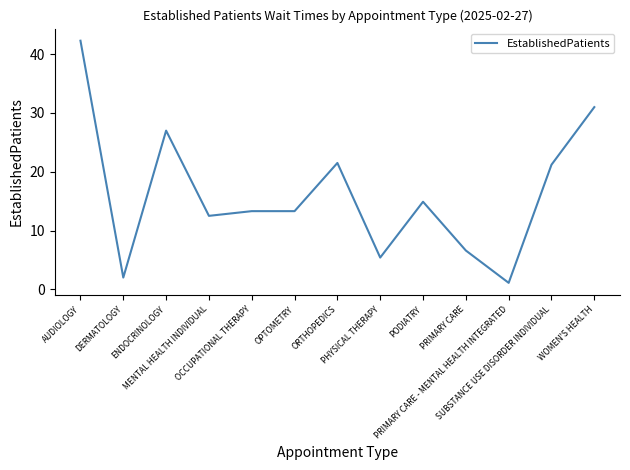

How many lines are shown in the chart?

1